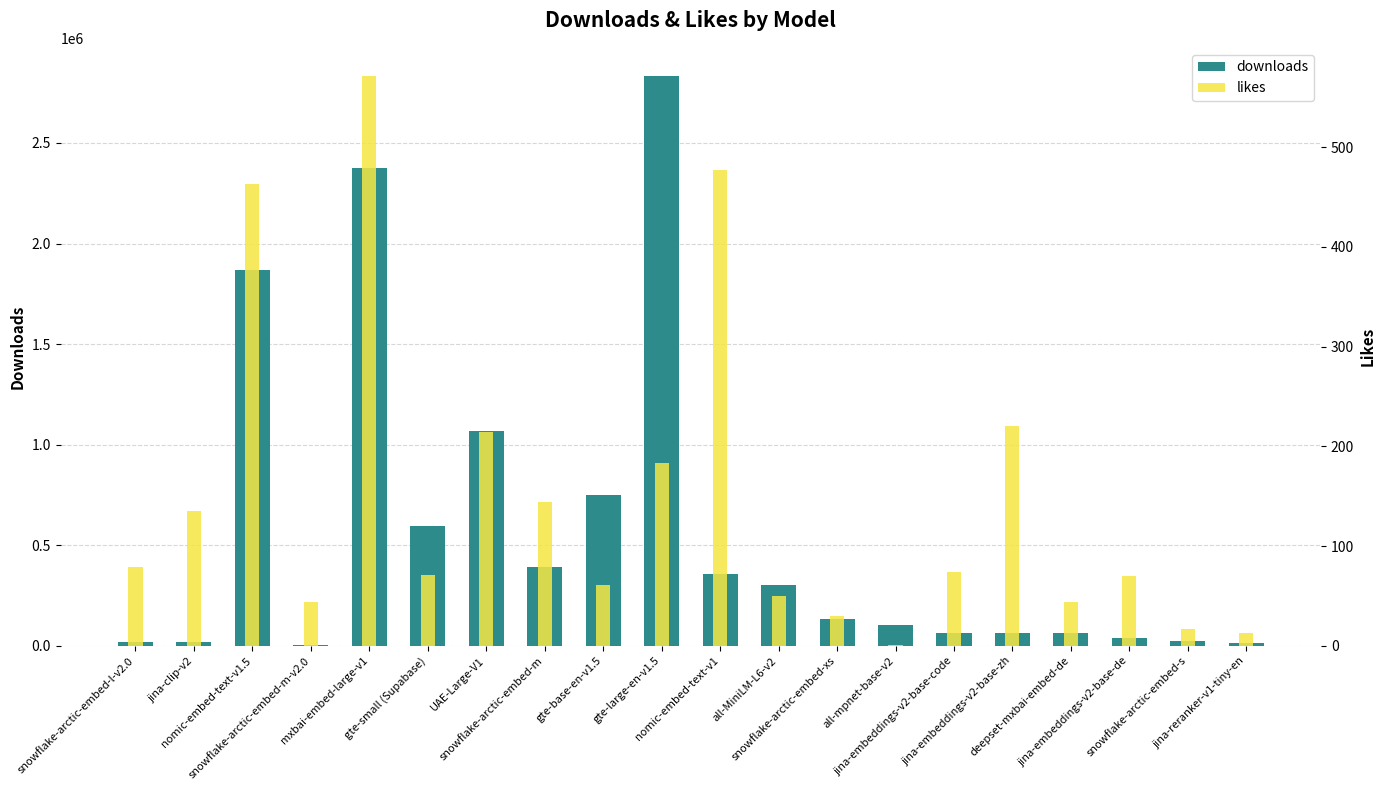

What is the difference between the downloads values at snowflake-arctic-embed-l-v2.0 and all-MiniLM-L6-v2?

282708